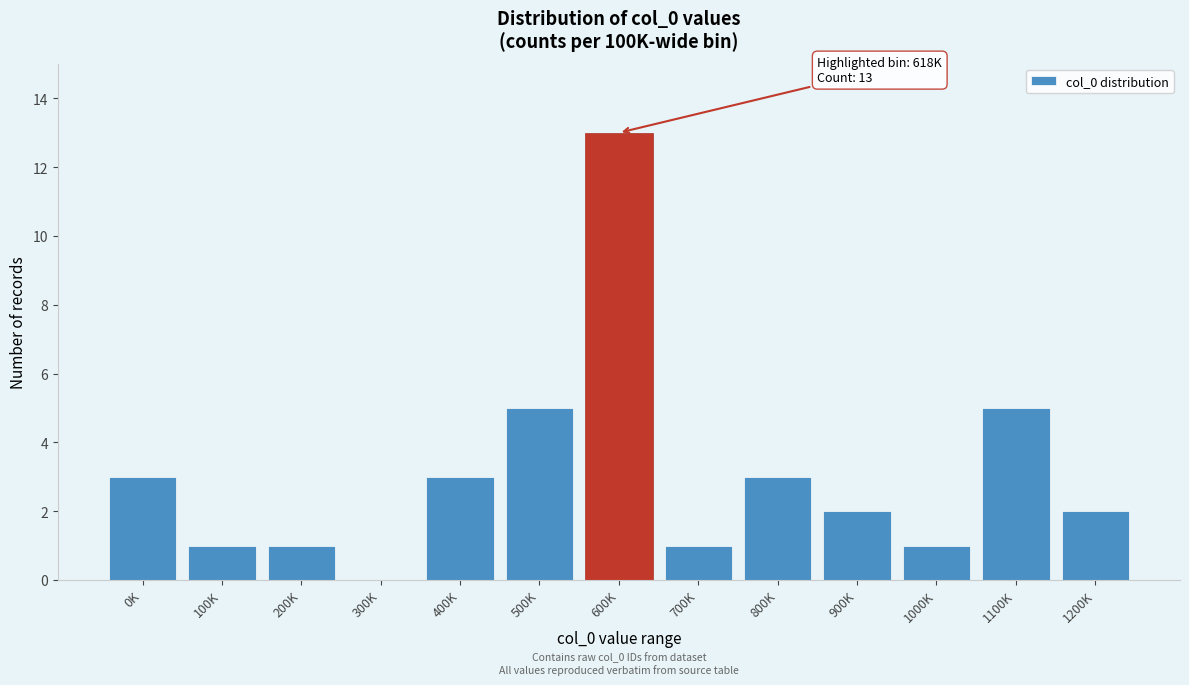

Reading left to right, extract all data points from this chart.

0K=3	100K=1	200K=1	300K=0	400K=3	500K=5	600K=13	700K=1	800K=3	900K=2	1000K=1	1100K=5	1200K=2